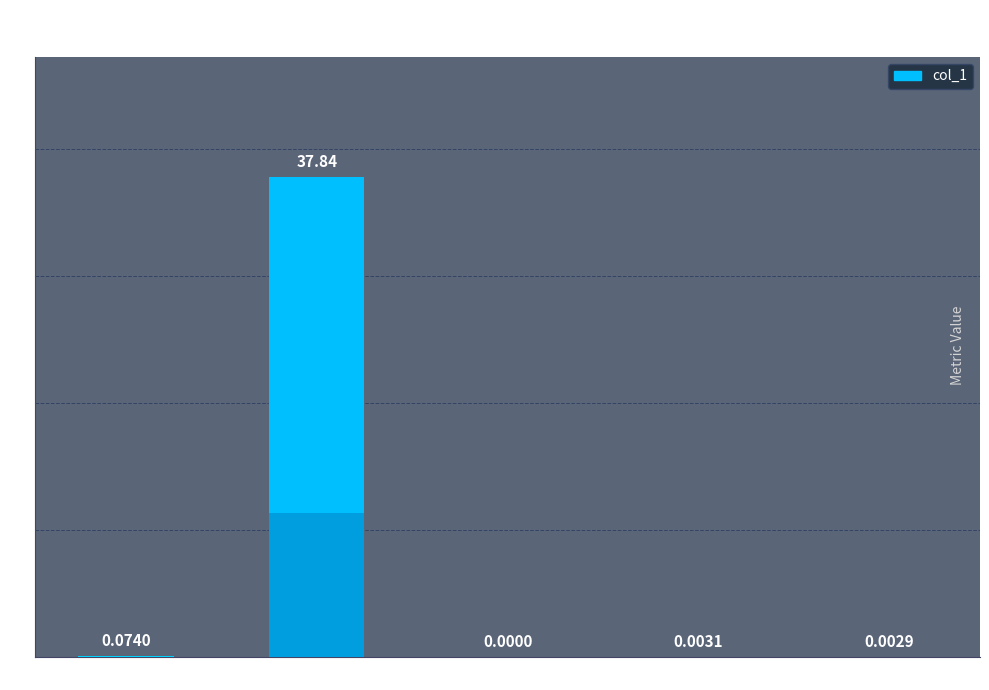

Is it true that the value at Training Time is 0.0?

True